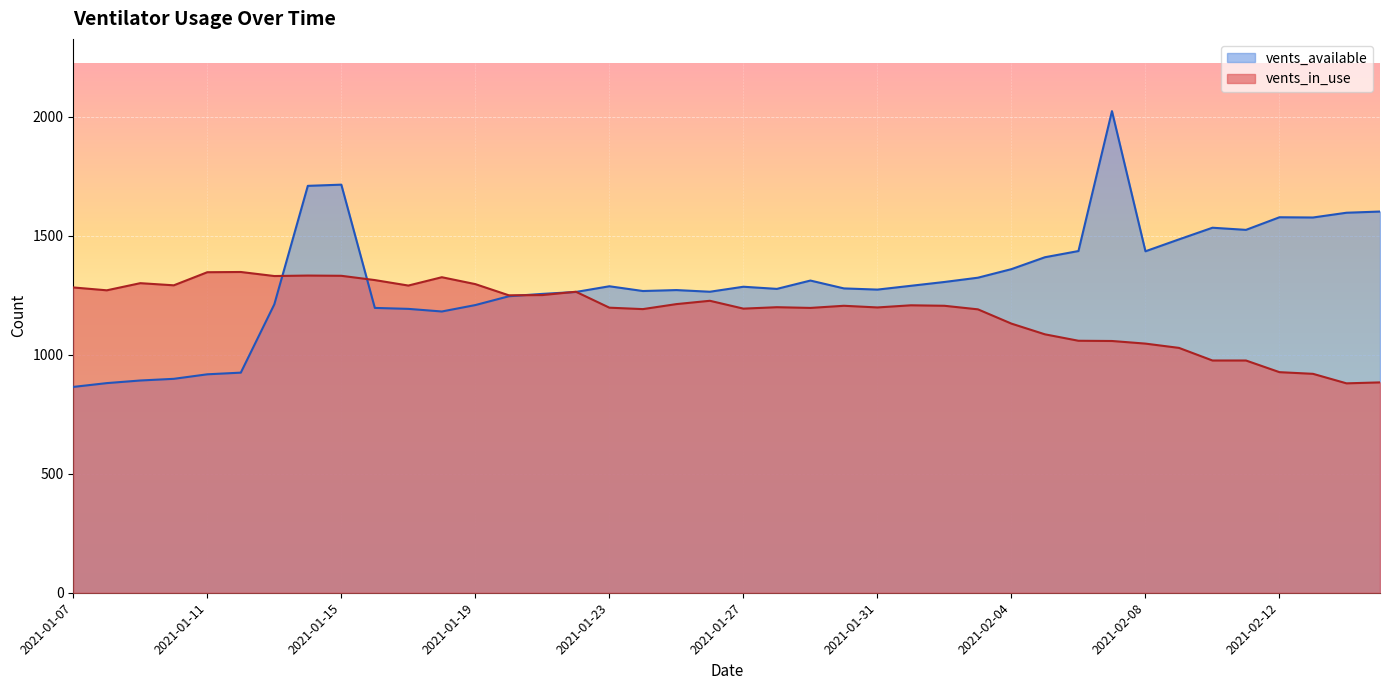

Rank the series by their average value, from highest to lowest.

vents_available, vents_in_use